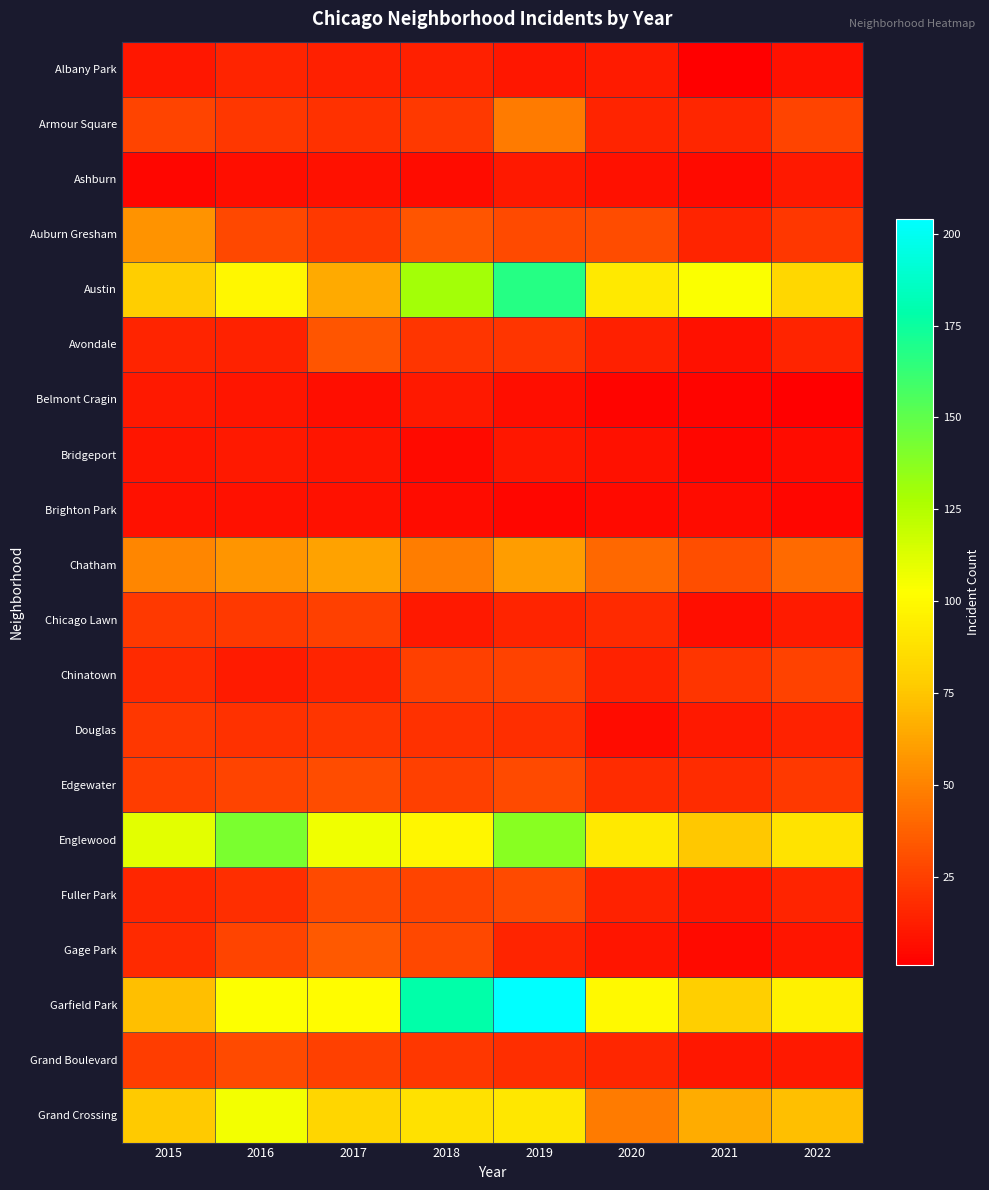

Reading left to right, what are all the values shown in this chart?

Albany Park: 2015=10	2016=15	2017=13	2018=13	2019=10	2020=12	2021=1	2022=8
Armour Square: 2015=27	2016=22	2017=20	2018=23	2019=47	2020=15	2021=16	2022=27
Ashburn: 2015=4	2016=7	2017=8	2018=6	2019=11	2020=8	2021=5	2022=11
Auburn Gresham: 2015=56	2016=28	2017=23	2018=33	2019=29	2020=30	2021=15	2022=22
Austin: 2015=78	2016=99	2017=65	2018=130	2019=167	2020=92	2021=104	2022=83
Avondale: 2015=15	2016=14	2017=33	2018=21	2019=21	2020=13	2021=8	2022=15
Belmont Cragin: 2015=11	2016=9	2017=7	2018=11	2019=7	2020=3	2021=3	2022=1
Bridgeport: 2015=9	2016=11	2017=9	2018=5	2019=10	2020=8	2021=4	2022=6
Brighton Park: 2015=8	2016=8	2017=8	2018=6	2019=4	2020=5	2021=6	2022=4
Chatham: 2015=51	2016=57	2017=62	2018=48	2019=60	2020=40	2021=31	2022=41
Chicago Lawn: 2015=23	2016=23	2017=25	2018=11	2019=15	2020=17	2021=7	2022=12
Chinatown: 2015=17	2016=12	2017=15	2018=25	2019=26	2020=14	2021=21	2022=26
Douglas: 2015=22	2016=20	2017=21	2018=20	2019=19	2020=6	2021=11	2022=14
Edgewater: 2015=24	2016=27	2017=30	2018=25	2019=29	2020=18	2021=18	2022=23
Englewood: 2015=111	2016=142	2017=107	2018=98	2019=138	2020=92	2021=76	2022=89
Fuller Park: 2015=16	2016=19	2017=29	2018=27	2019=29	2020=14	2021=10	2022=15
Gage Park: 2015=17	2016=27	2017=35	2018=28	2019=15	2020=9	2021=5	2022=9
Garfield Park: 2015=73	2016=103	2017=101	2018=178	2019=204	2020=100	2021=79	2022=96
Grand Boulevard: 2015=24	2016=29	2017=25	2018=22	2019=19	2020=16	2021=10	2022=11
Grand Crossing: 2015=77	2016=106	2017=82	2018=88	2019=91	2020=47	2021=66	2022=73